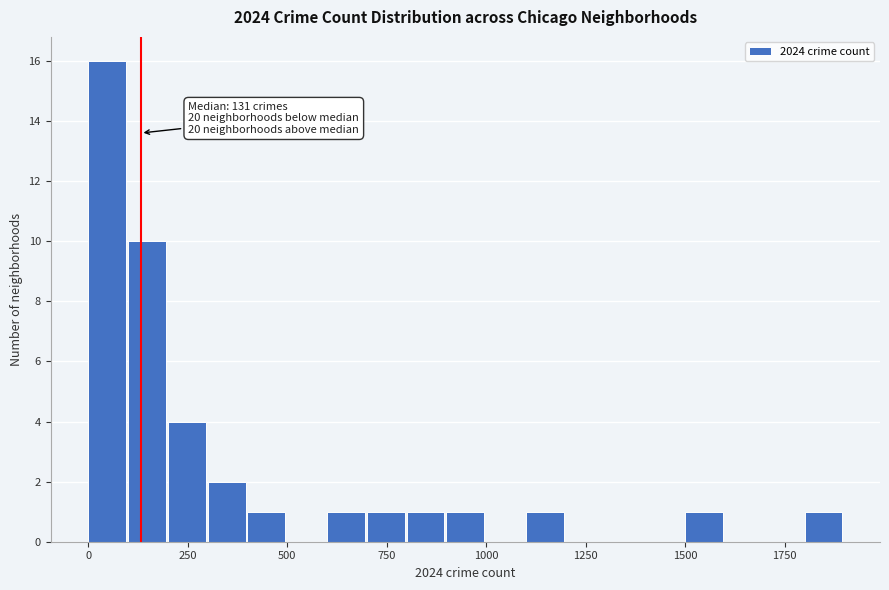

Read against the x-axis, roughly where is the centre of the tallest bar?

50